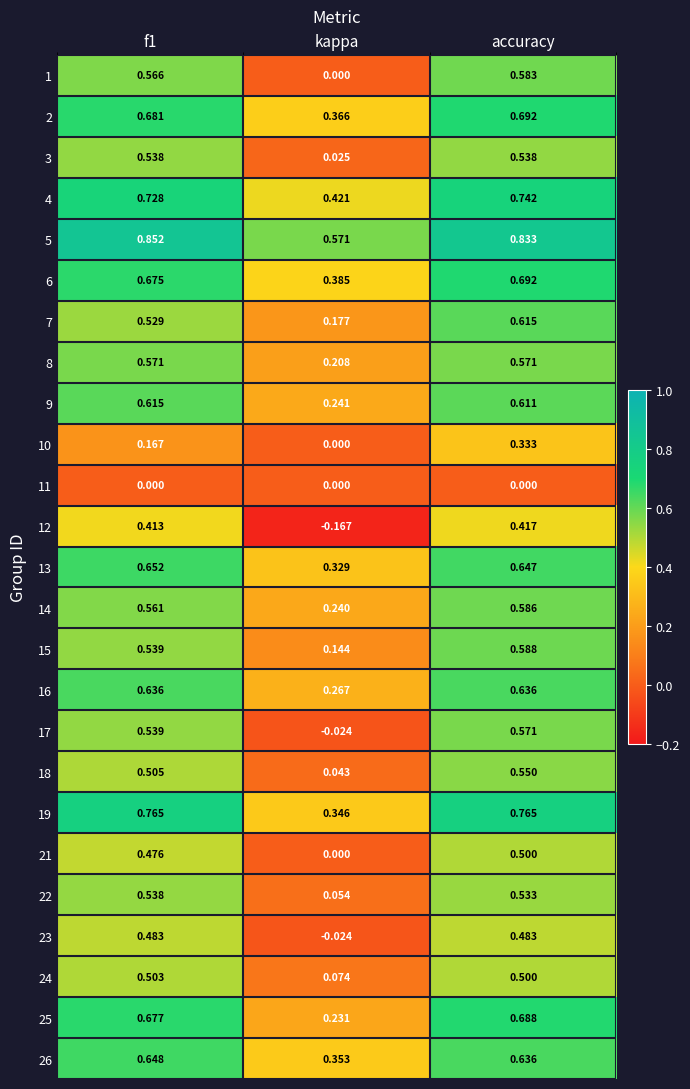

Where is 4 nearest to the value 0?

kappa